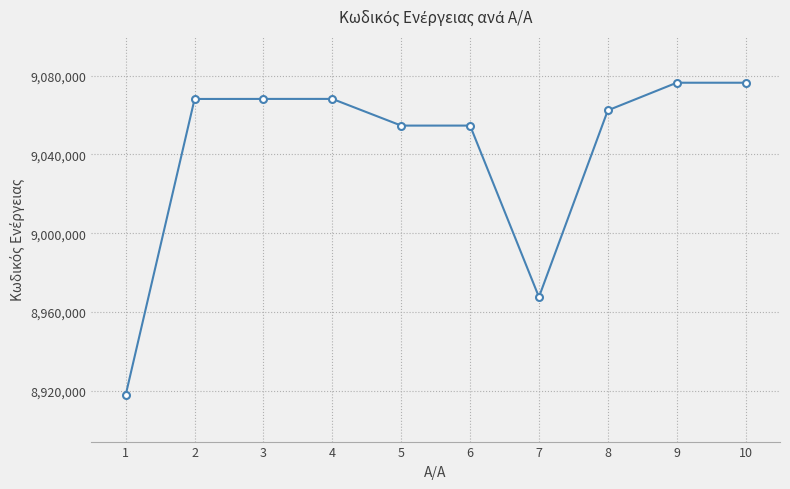

What is the value of the 2nd point from the left?

9068175